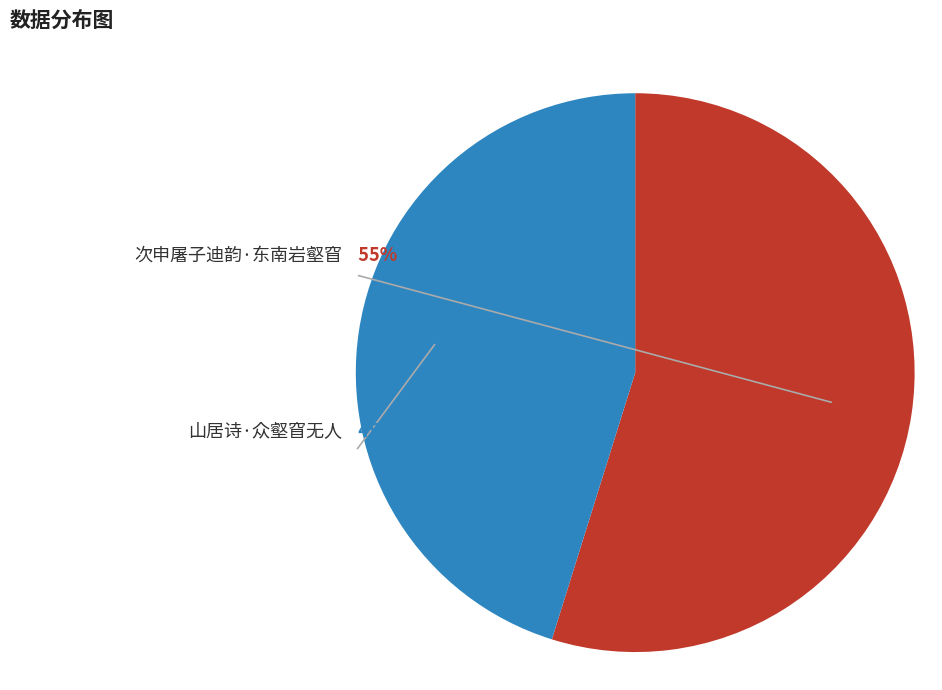

What is the largest slice in the pie chart?

次申屠子迪韵·东南岩壑窅